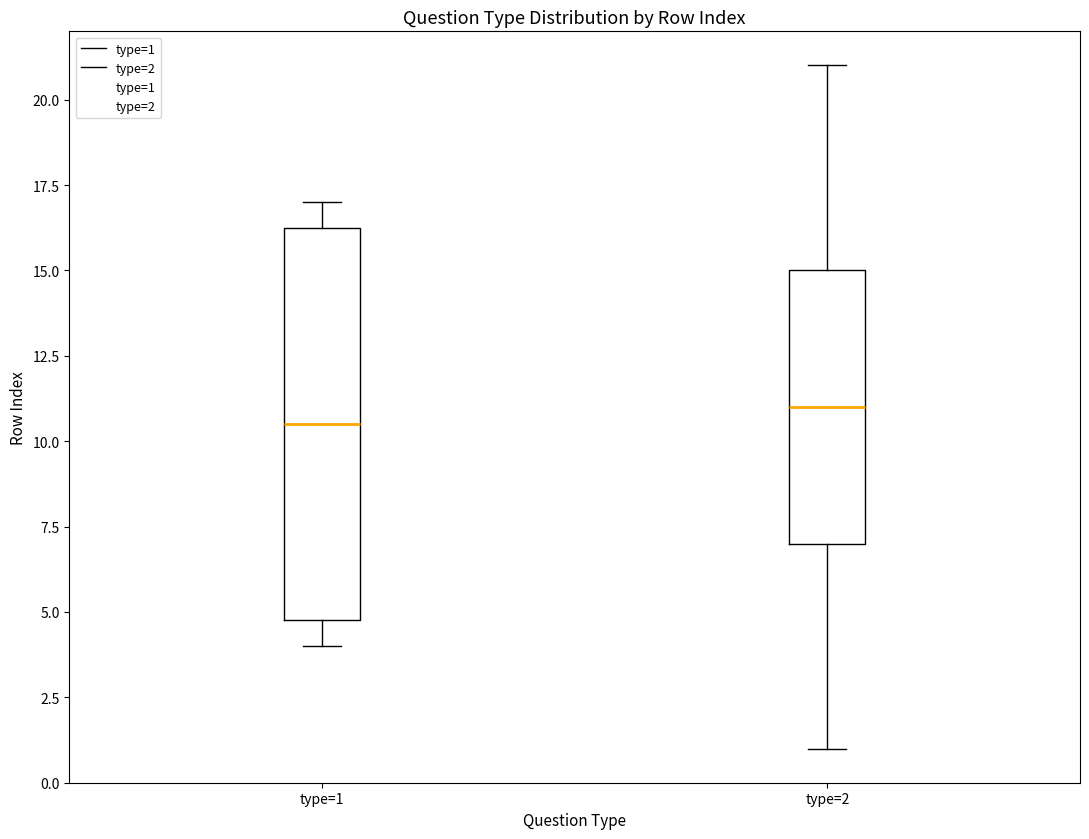

Comparing the boxes themselves (not the whiskers), which one is the tallest?

type=1